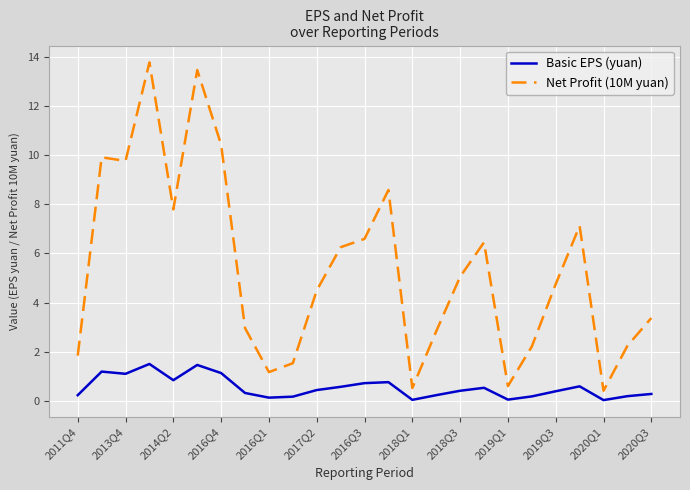

True or false: Basic EPS (yuan) and Net Profit (10M yuan) cross at least once.

False